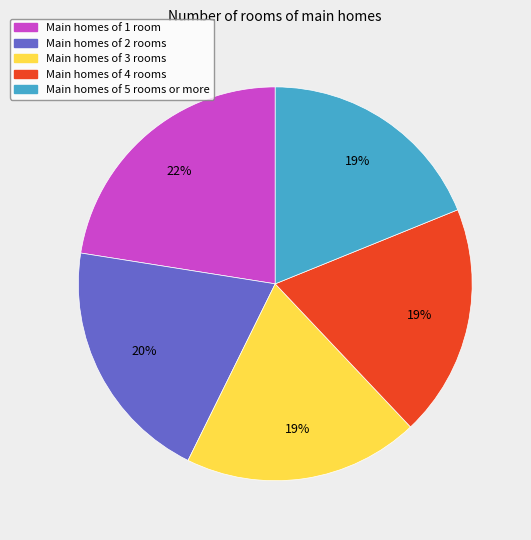

What is the ratio of the value at Main homes of 3 rooms to the value at Main homes of 5 rooms or more?

1.0